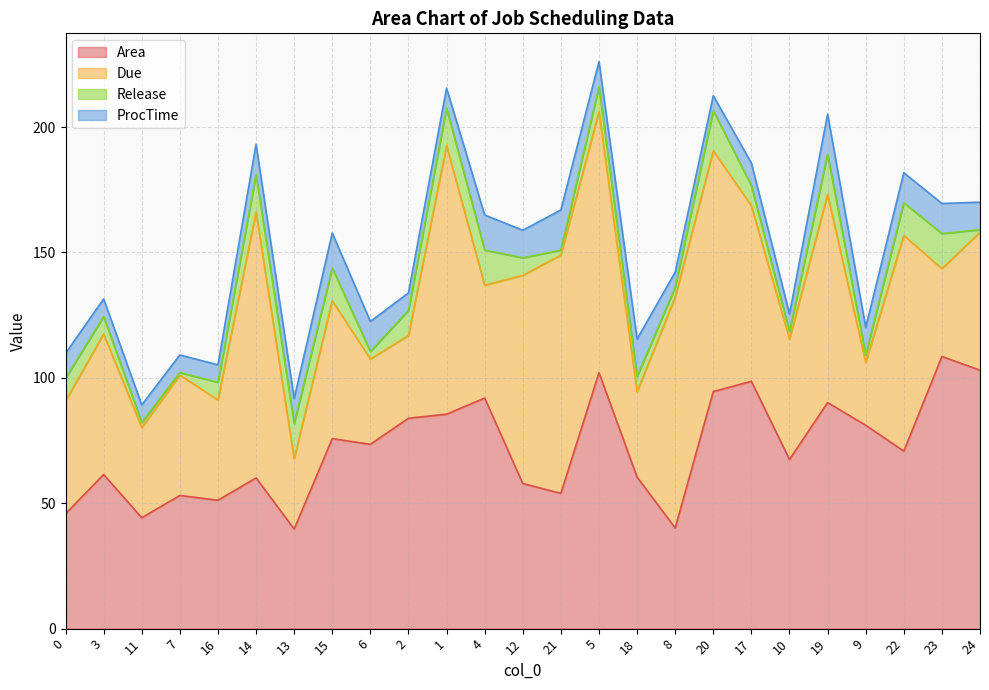

Which category has the lowest value across all series?

7